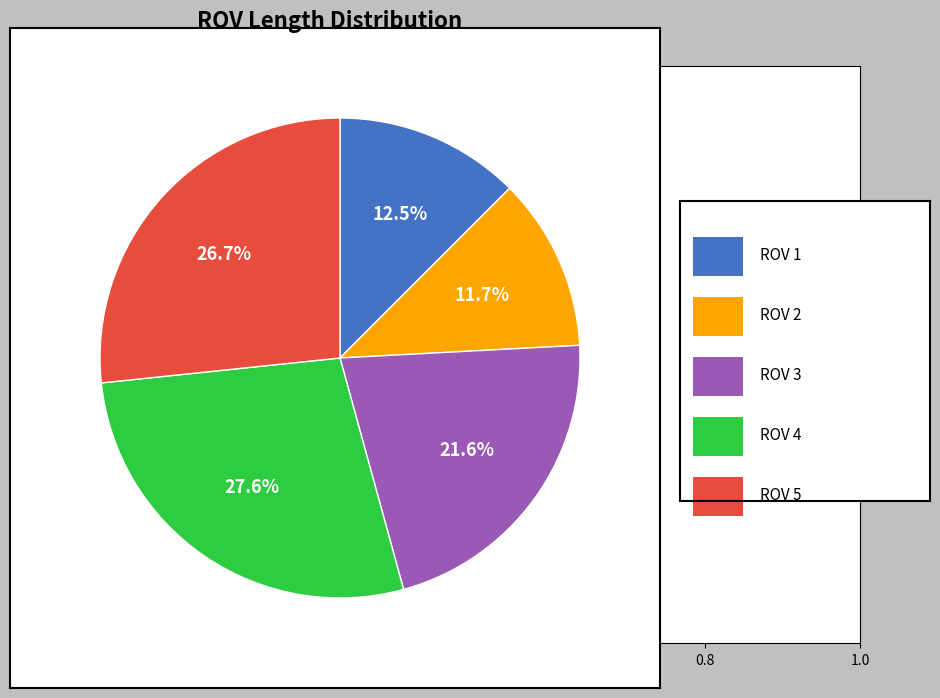

Is there a majority slice in this chart?

No